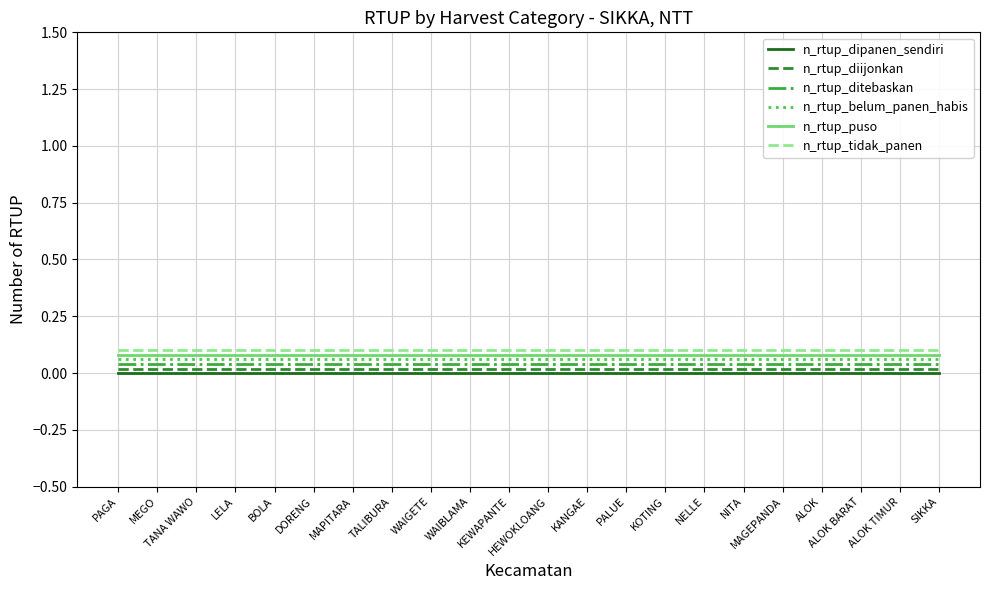

True or false: n_rtup_dipanen_sendiri and n_rtup_puso intersect in this chart.

False